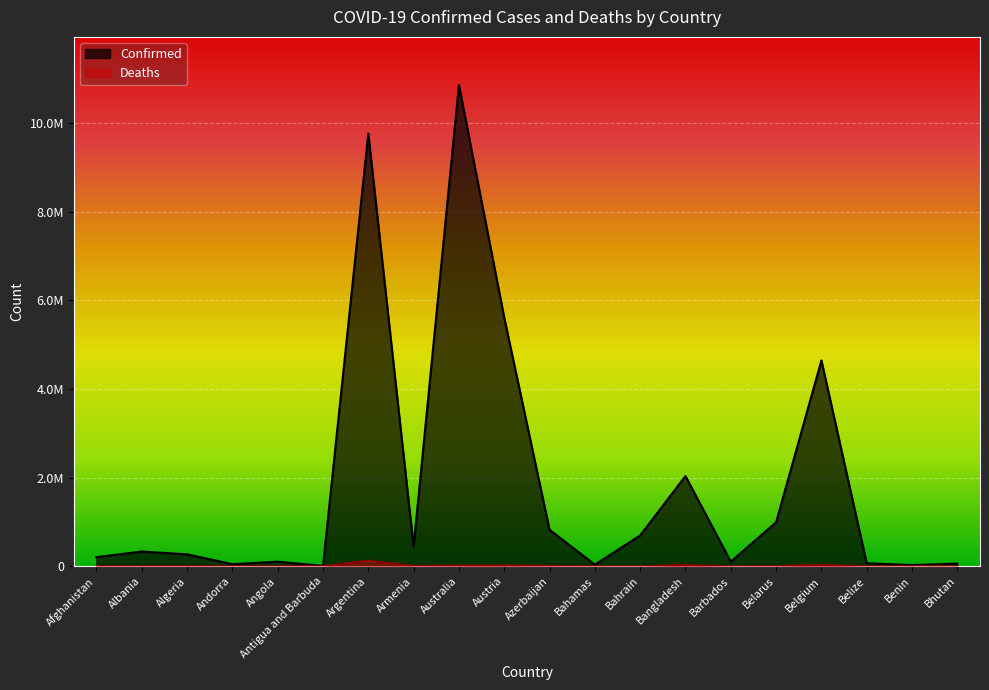

What is the label of the 3rd point from the right?

Belize